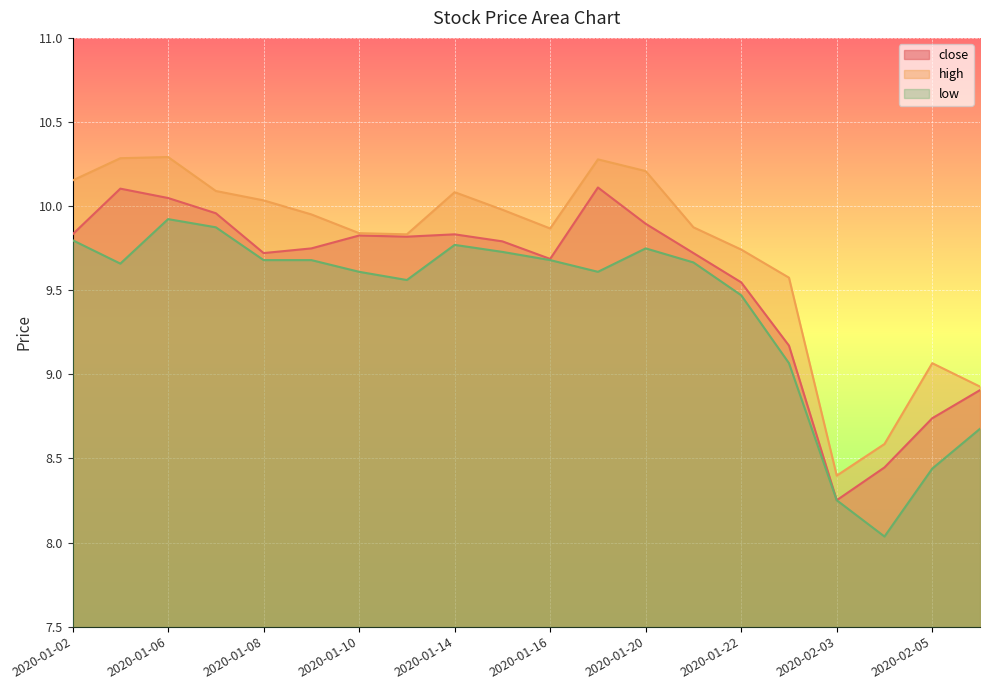

In close, how many points are lower than both neighbors (excluding endpoints)?

4